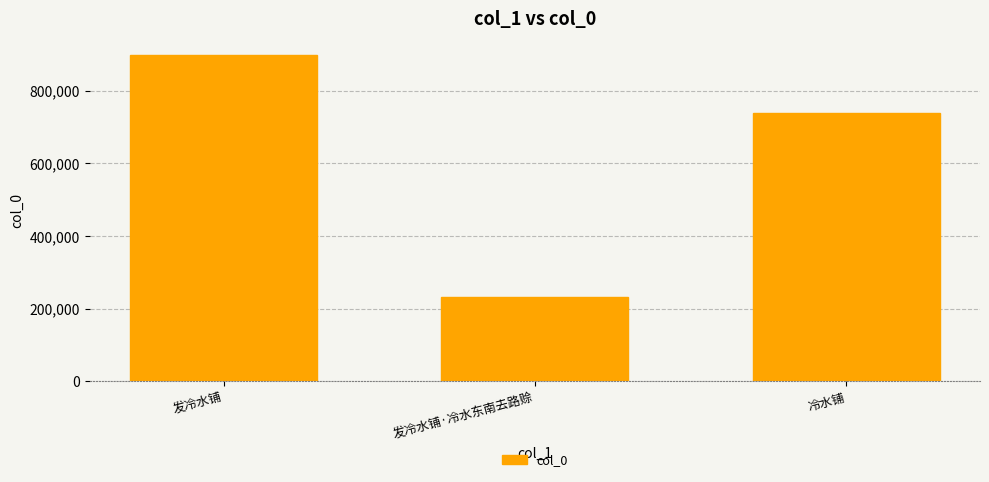

Which has a higher value, 发冷水铺·冷水东南去路赊 or 发冷水铺?

发冷水铺